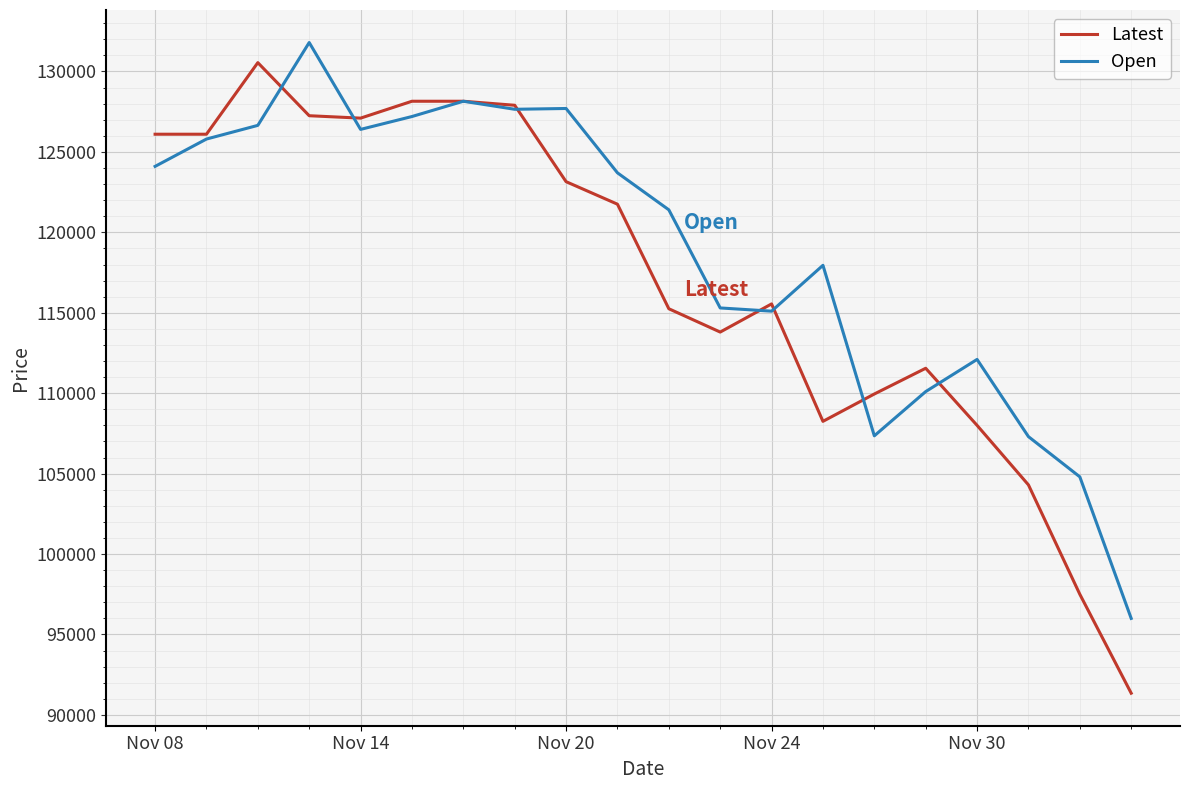

At how many categories does at least one series exceed 129687?

2